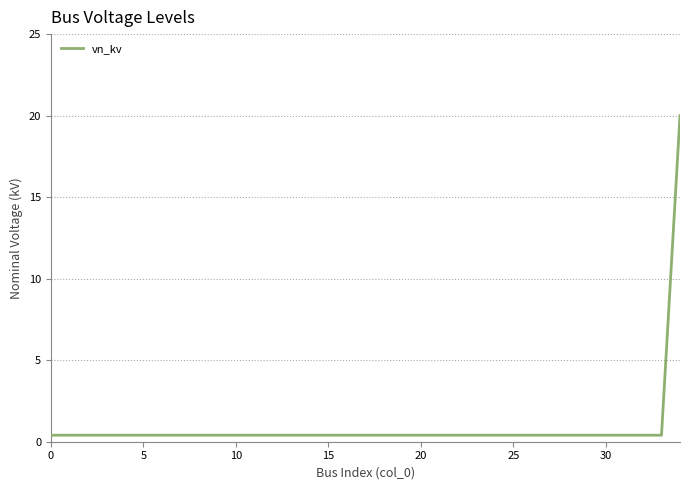

What is the difference between the maximum and minimum values?

19.6